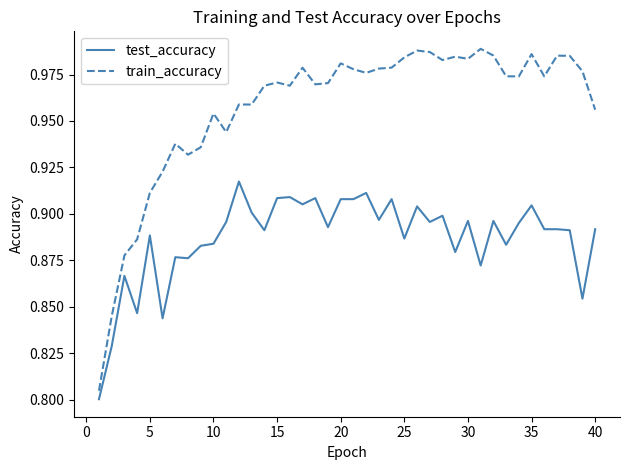

True or false: train_accuracy and test_accuracy cross at least once.

False